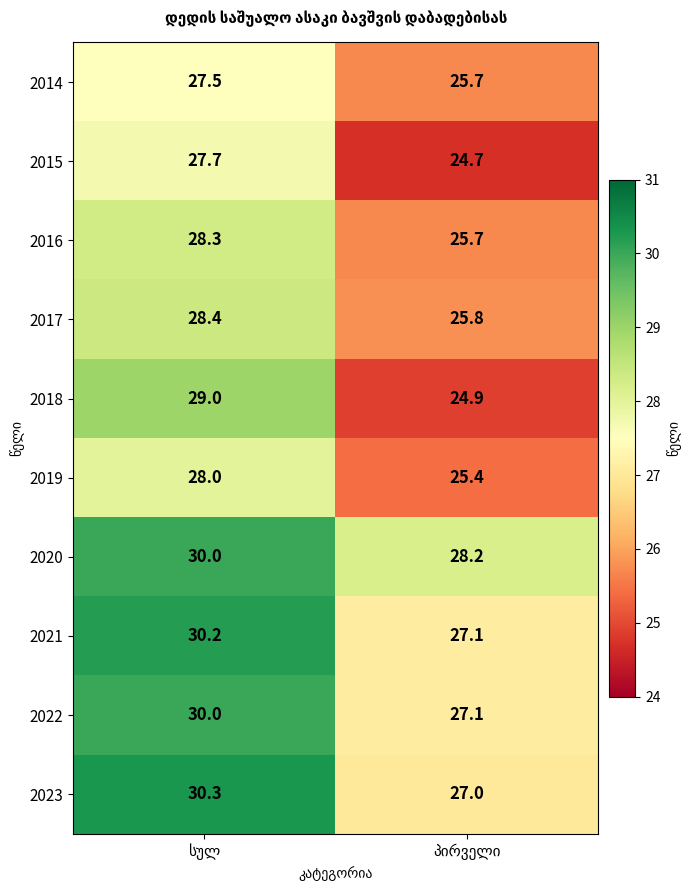

How many values in the 2023 series are below 30?

1